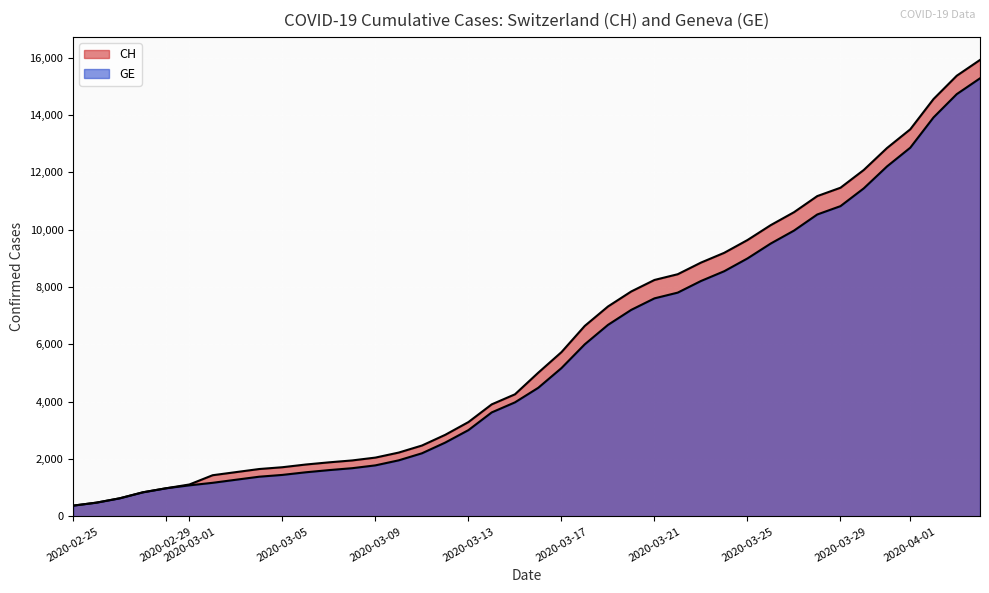

Which series has the largest total across all categories?

CH